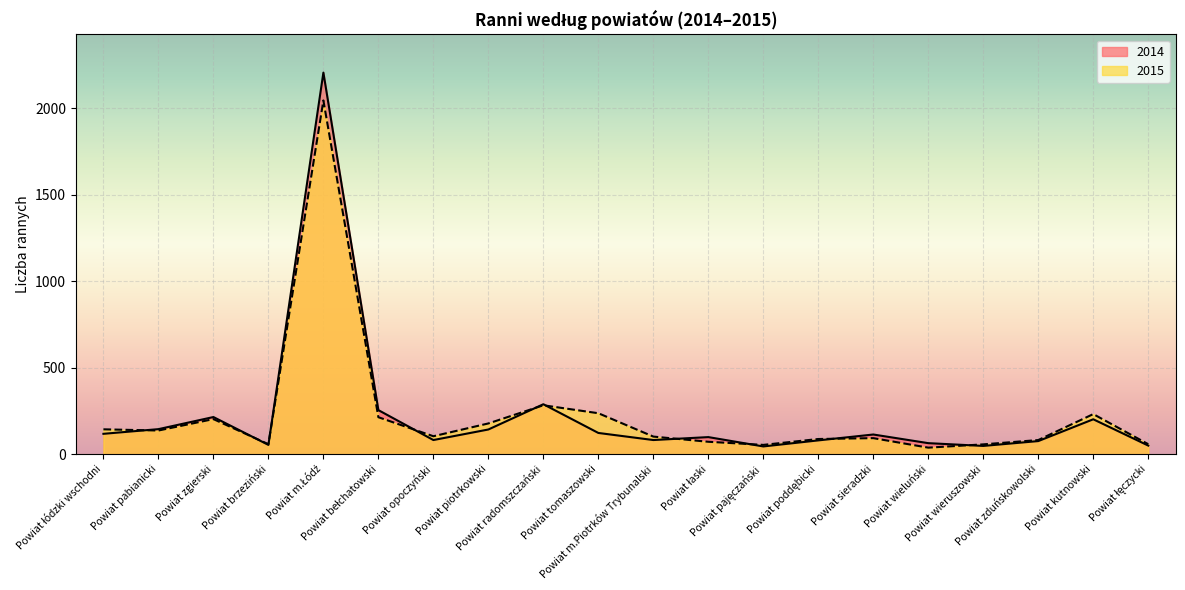

Which series has the widest spread of values?

2014